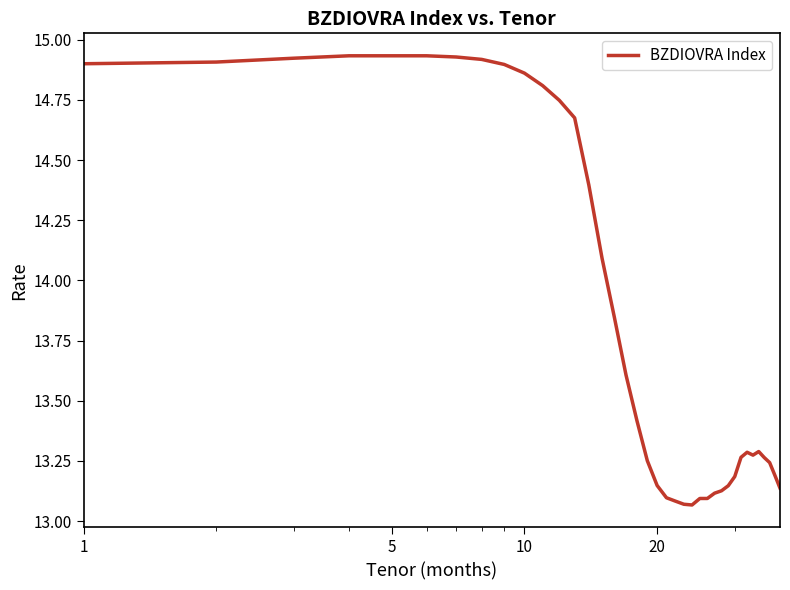

What is the difference between the maximum and minimum values?

1.9